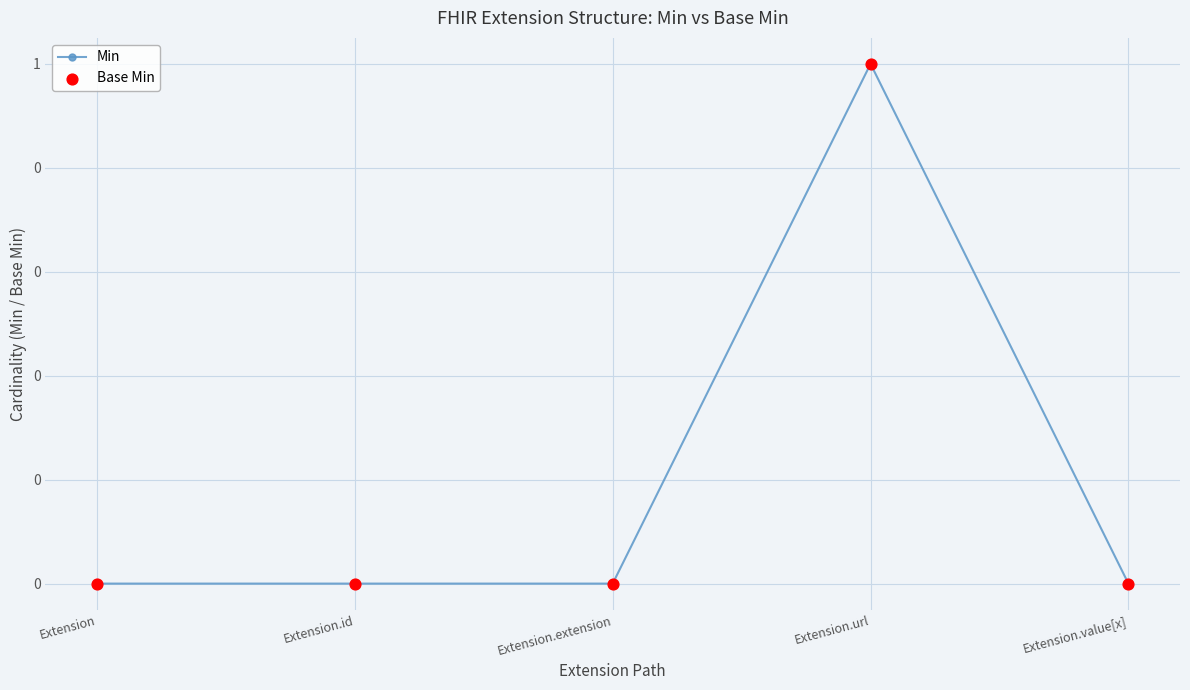

Does the chart have visible grid lines?

Yes